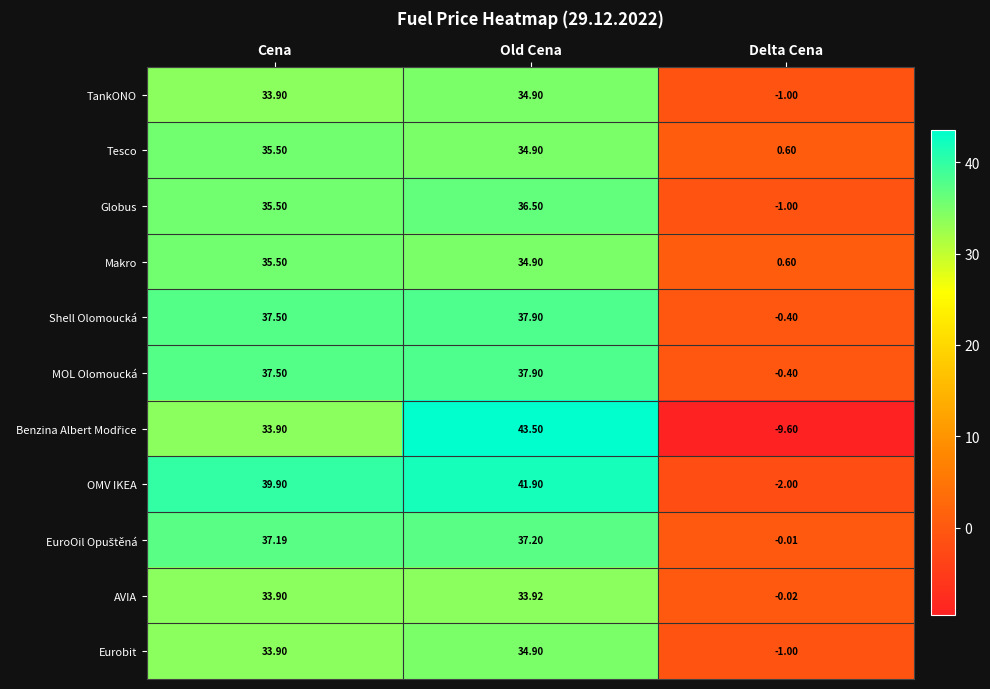

How many data points does each series have?

3